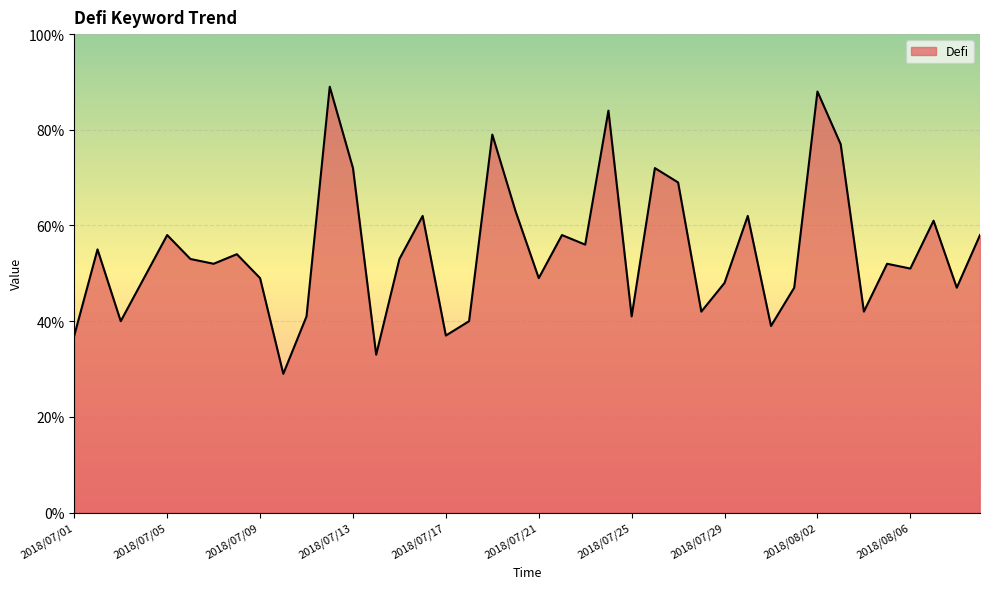

What is the difference between the maximum and minimum values?

60.0